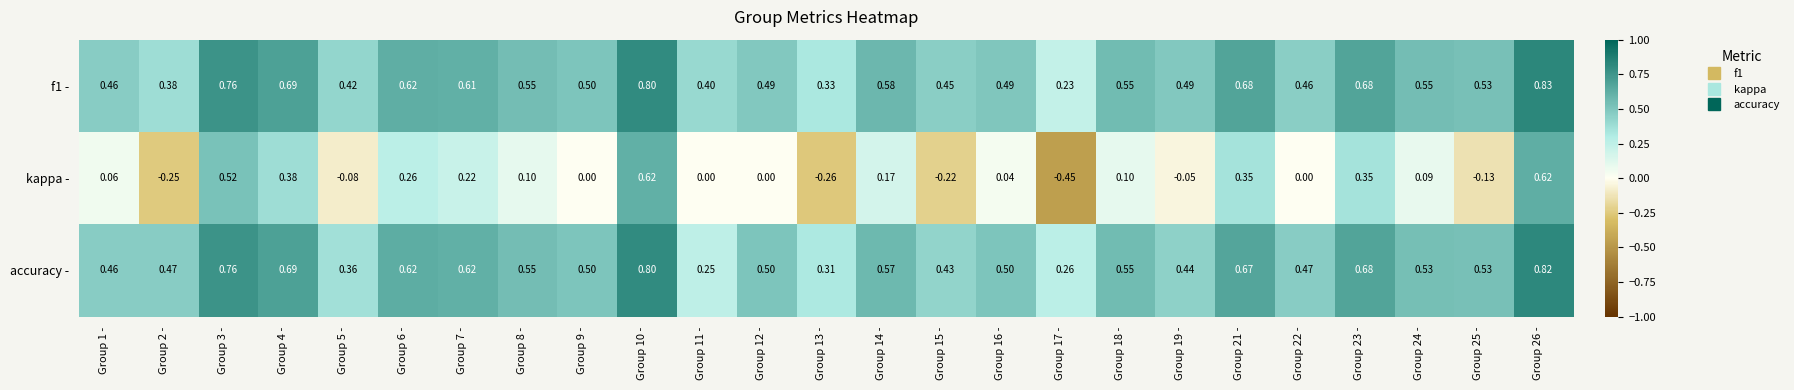

Which series has the largest total across all categories?

f1 -